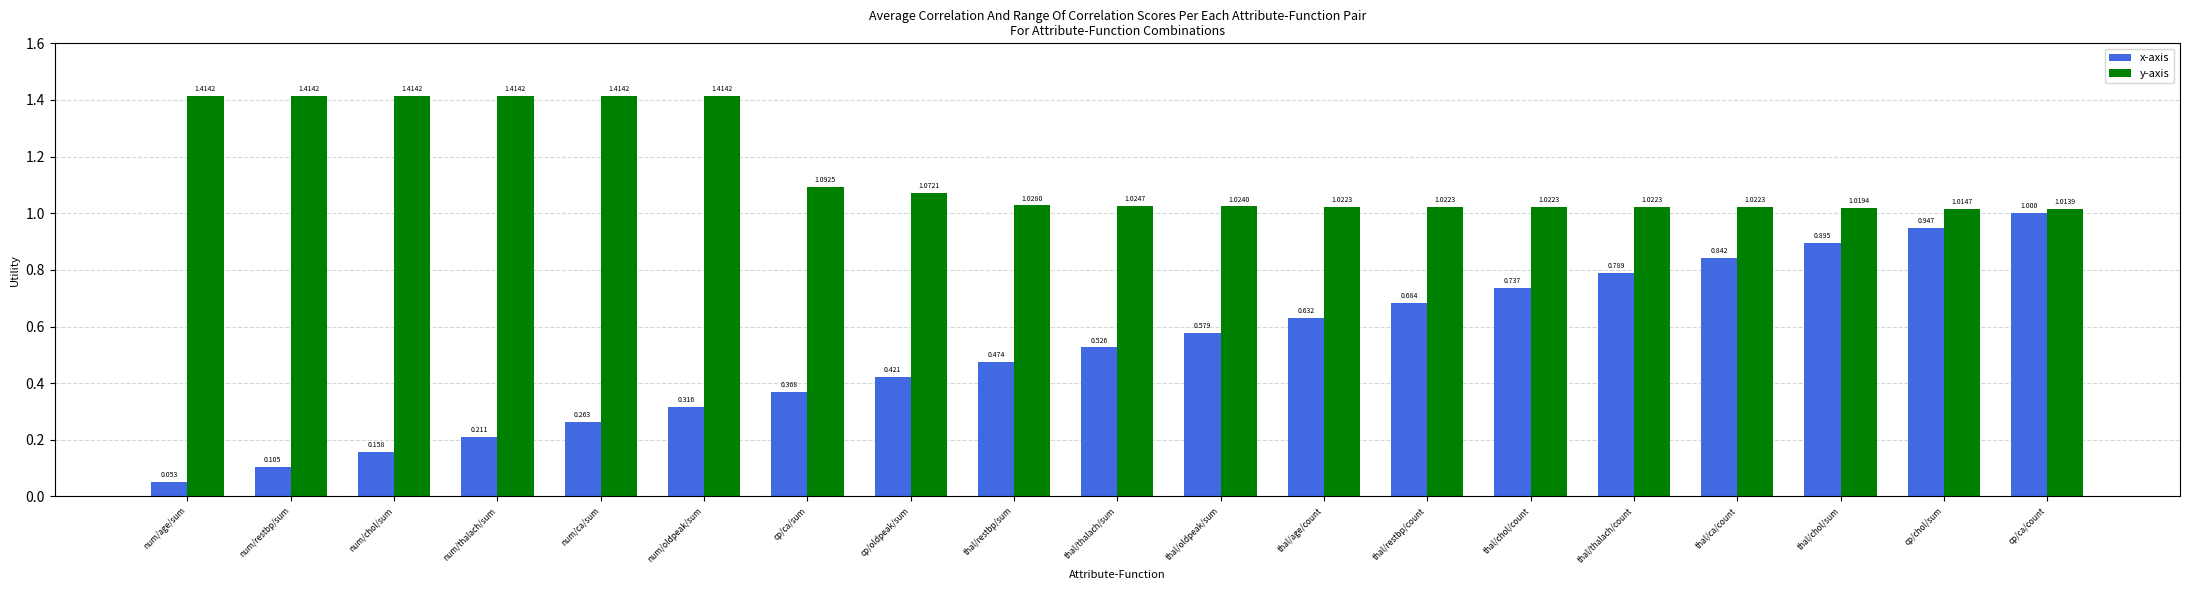

Is it true that y-axis equals 0.5 at thal/chol/count?

False